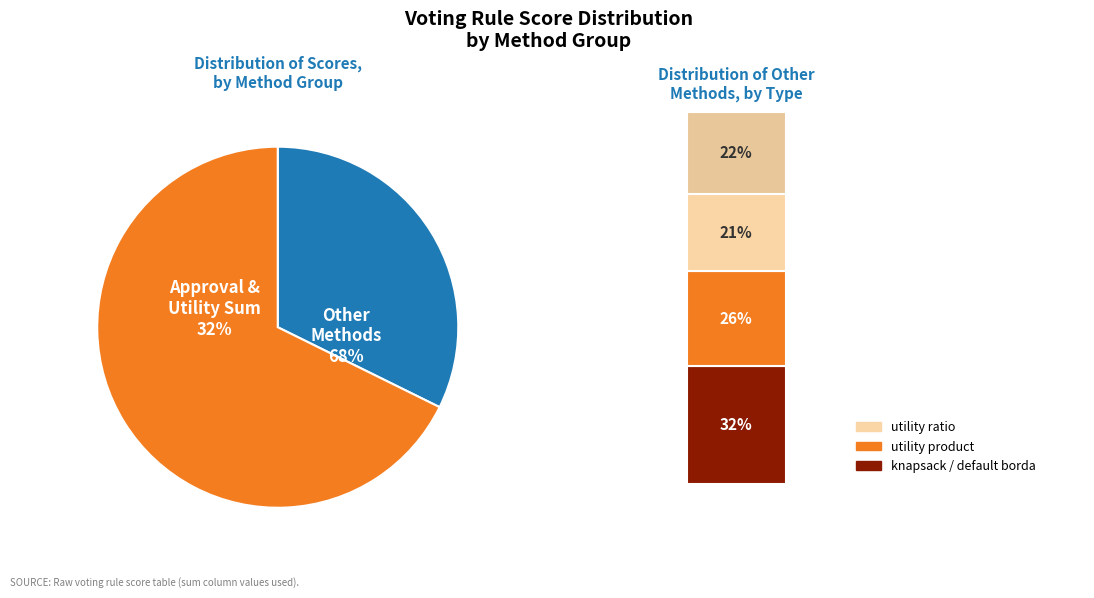

Which category has the smallest portion of the pie?

approval